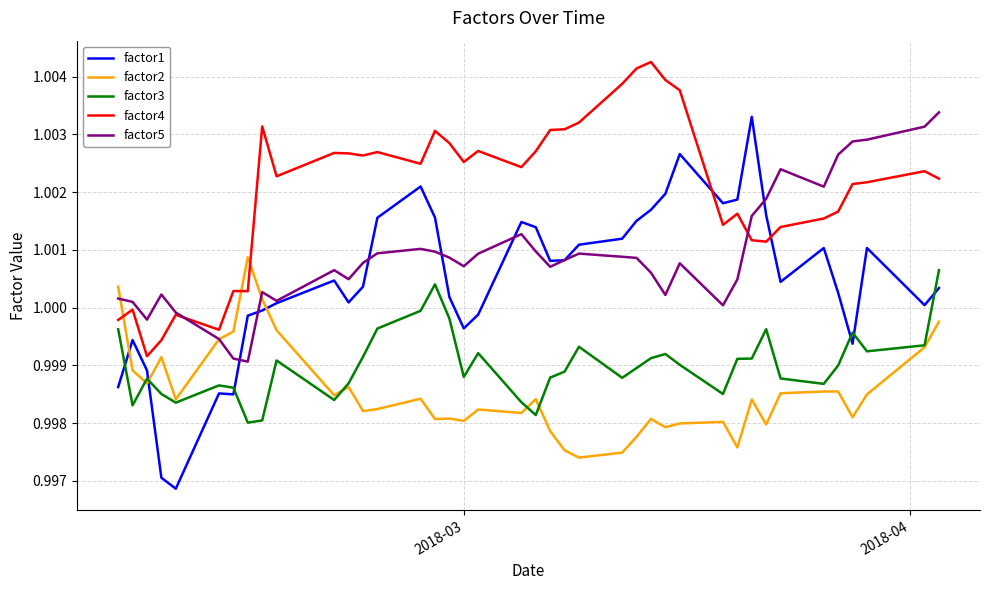

True or false: factor3 and factor4 cross at least once.

False